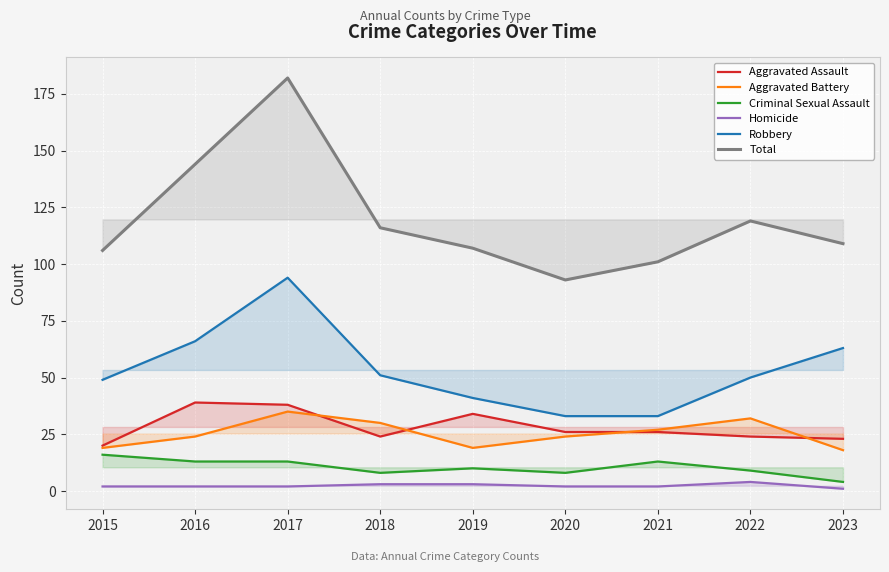

How many lines are shown in the chart?

6